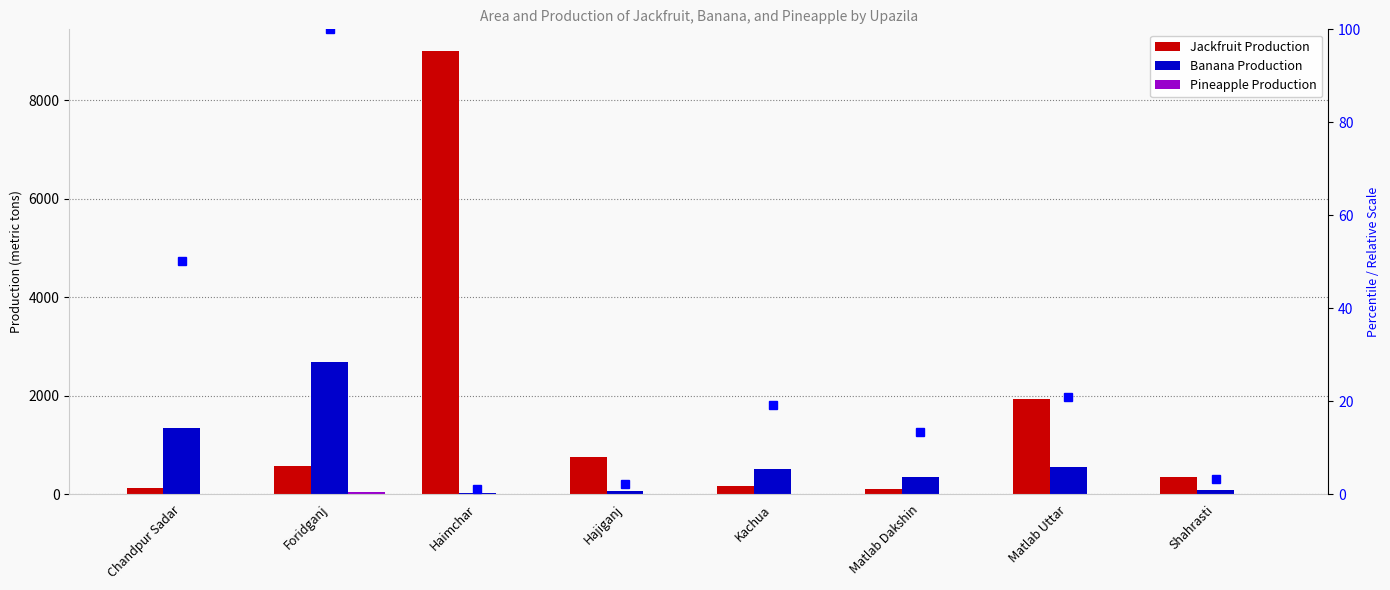

What position from the right is Hajiganj?

5